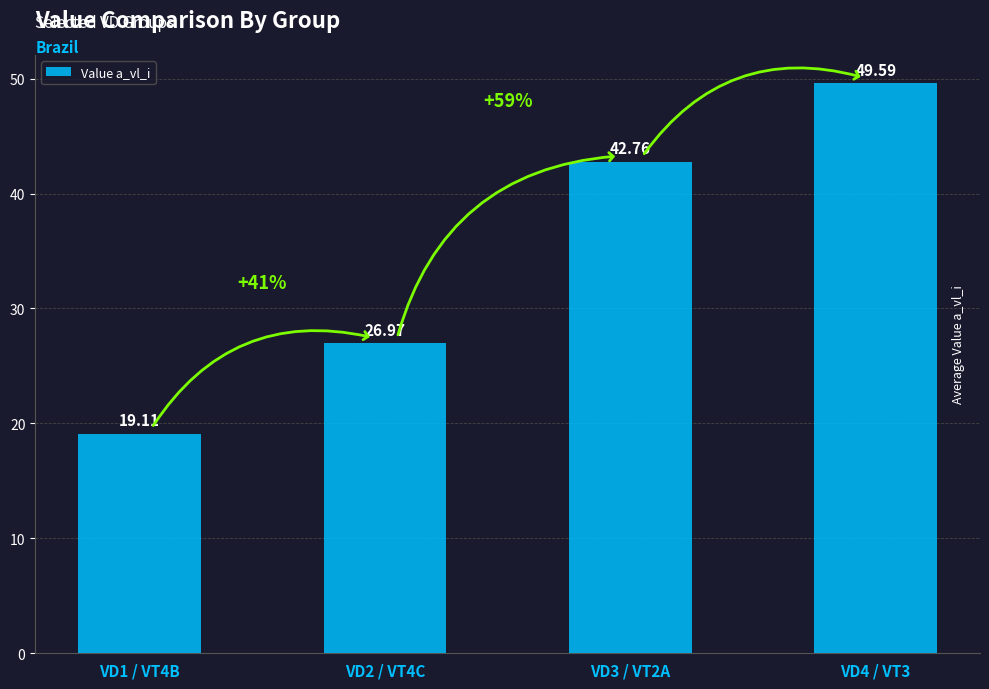

At which category does the chart reach its peak across all series?

VD4 / VT3